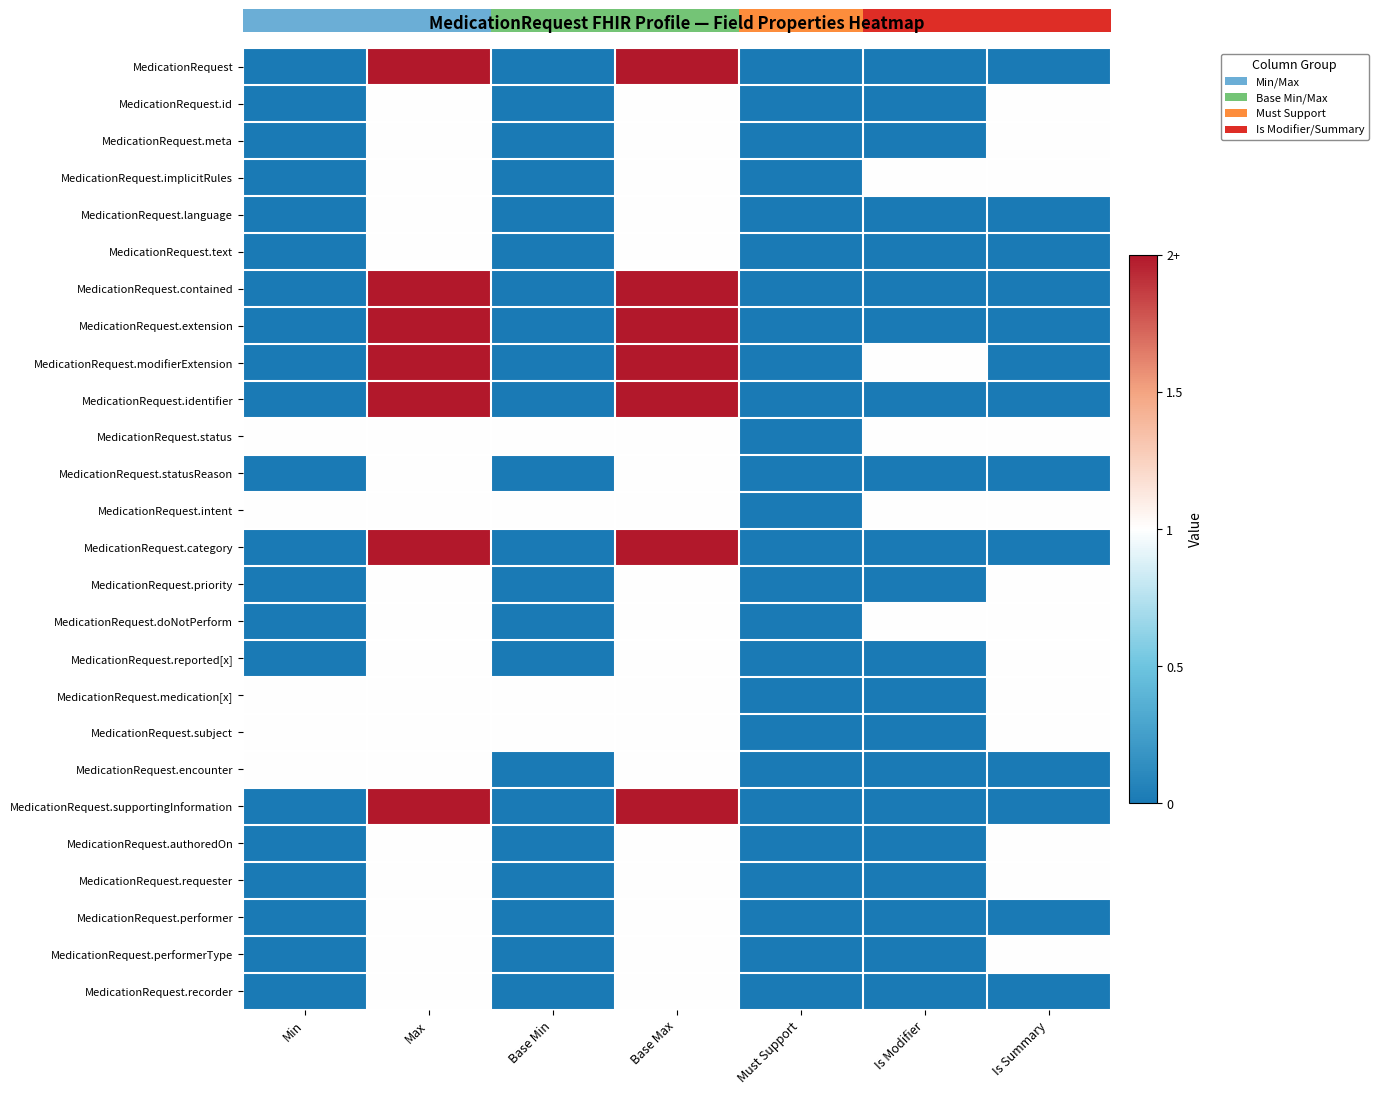

Which series changed the most between Max and Is Modifier?

MedicationRequest